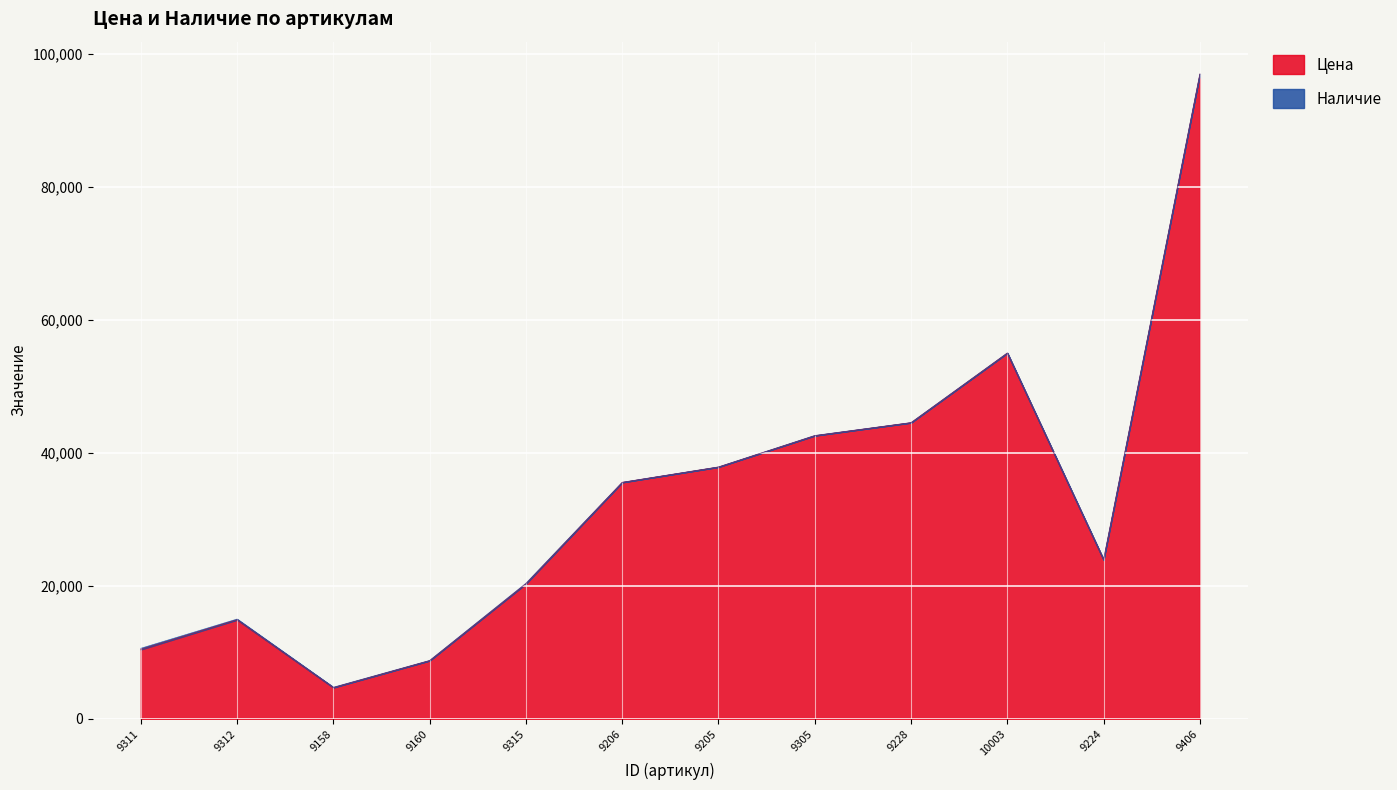

What is the difference between the values at 9224 and 9315?

3620